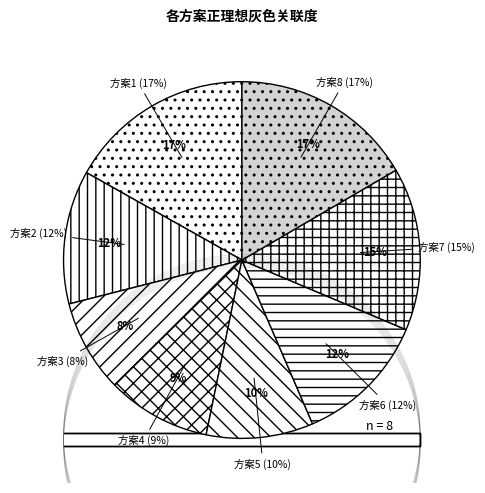

Which category has the biggest portion of the pie?

1